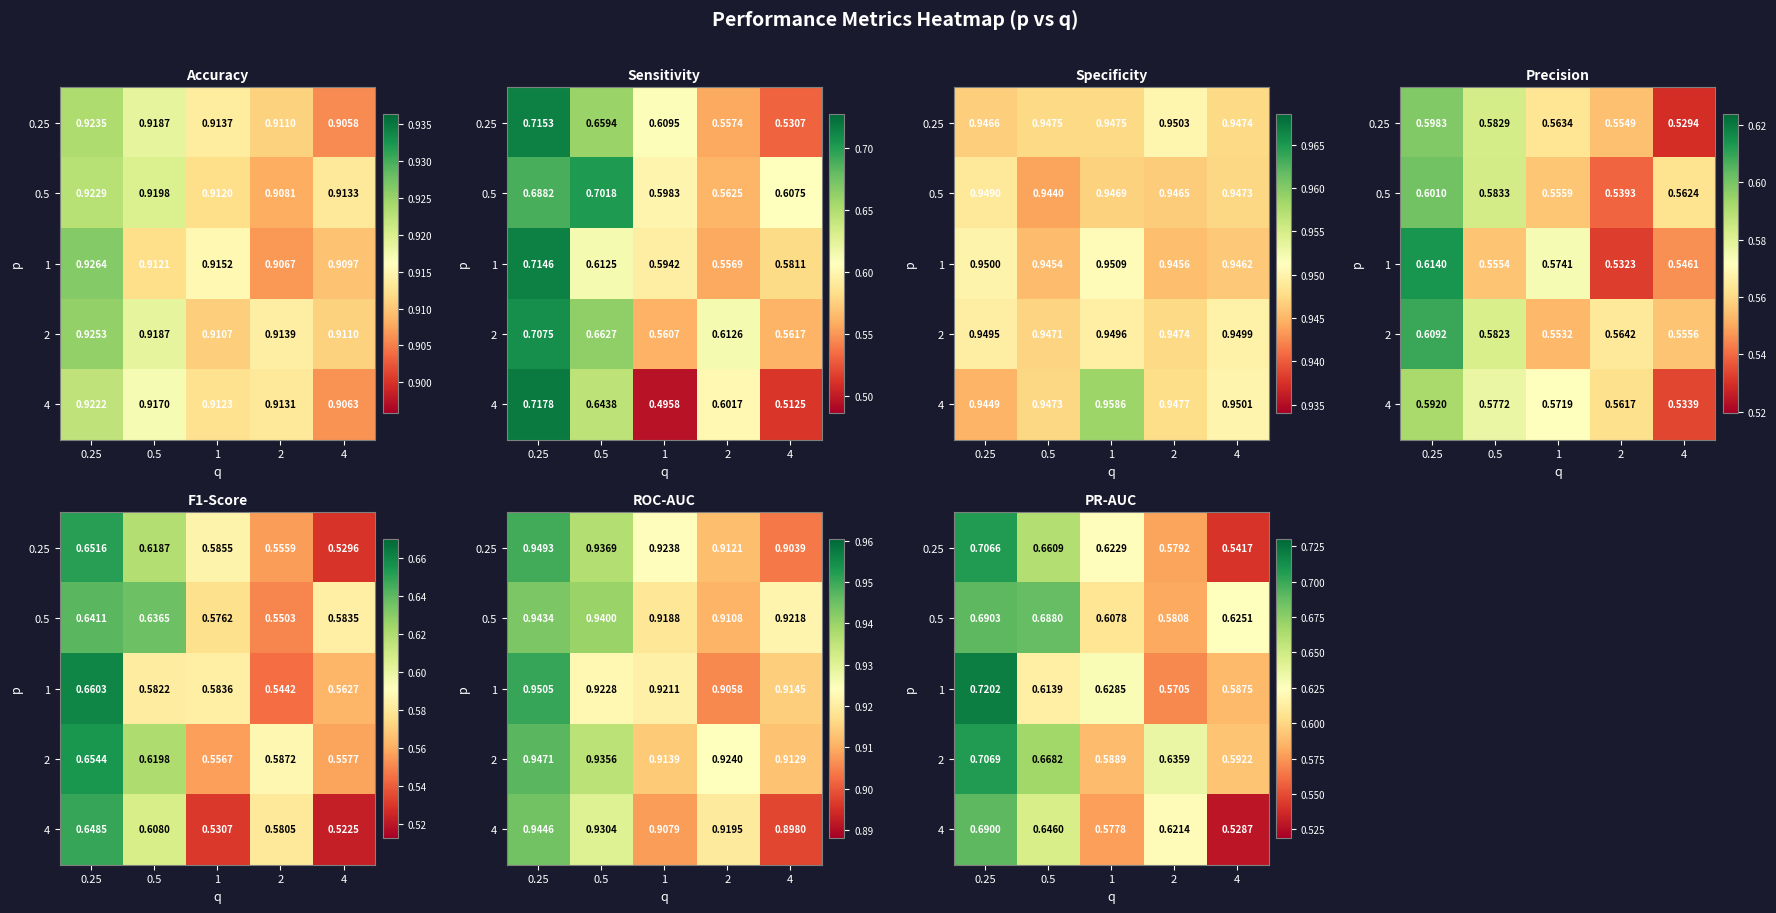

At which label does 0.5 reach its minimum?

2